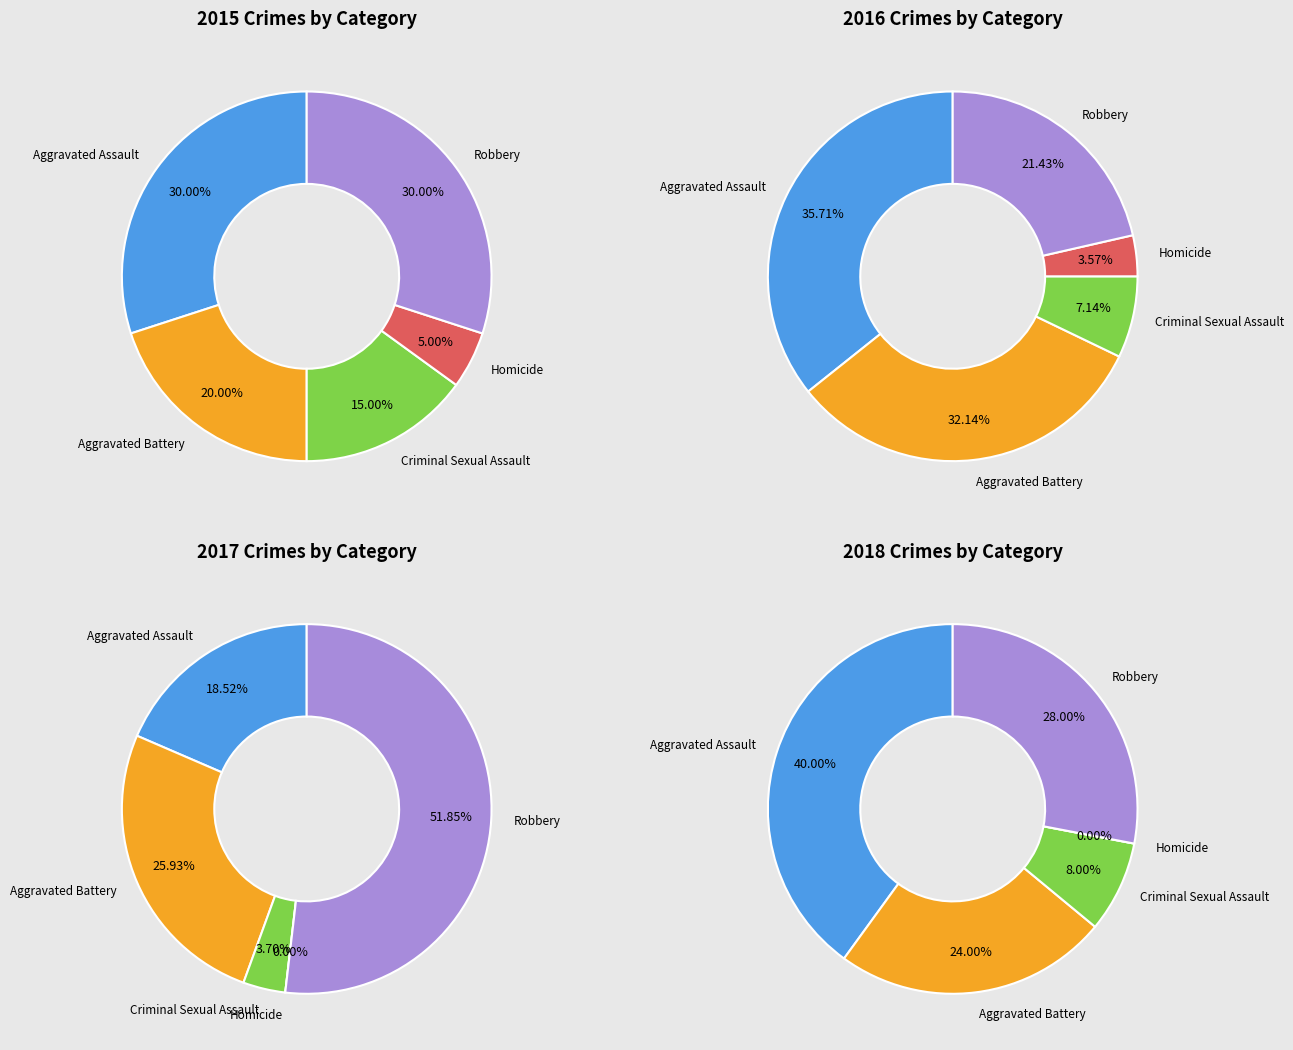

Is Aggravated Battery the majority of the pie?

No